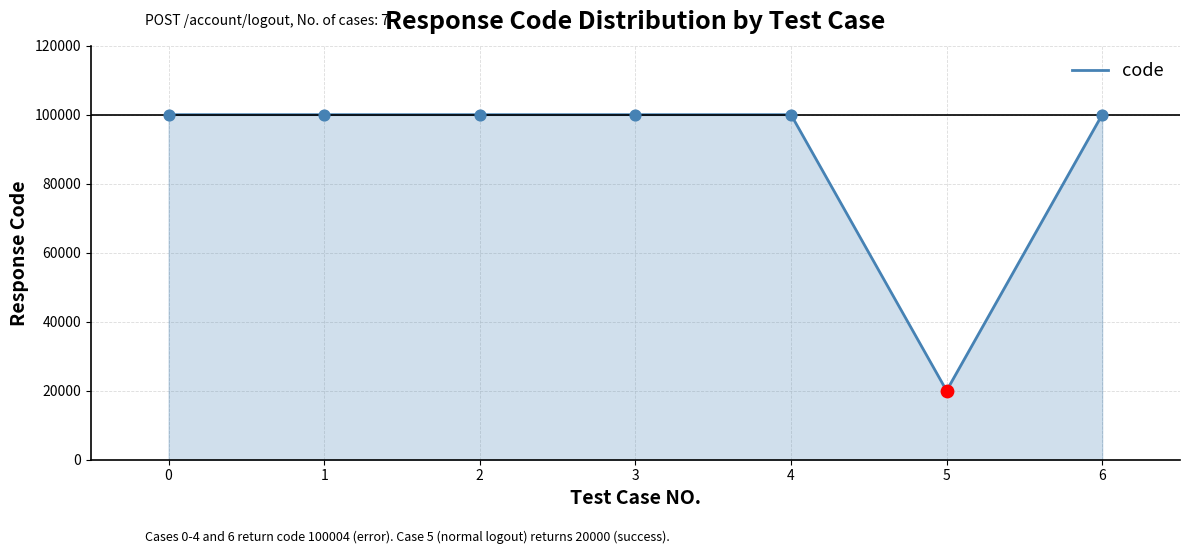

Approximately how many times larger is the value at 0 compared to 3?

1.0